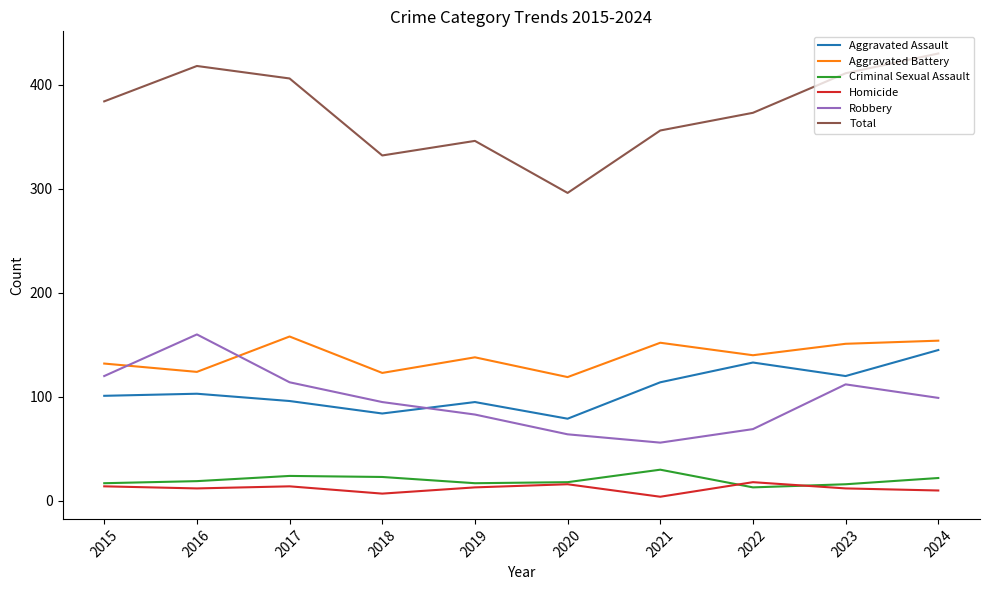

What is the sum of the Aggravated Assault values at 2019 and 2015?

196